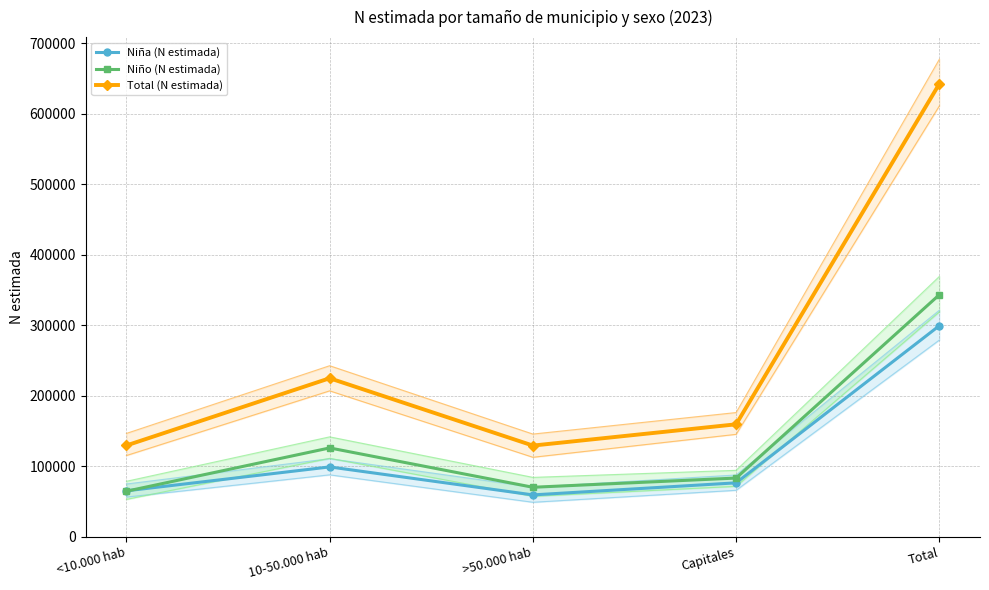

What is the value of the Niño (N estimada) point at the 5th from the left?

343094